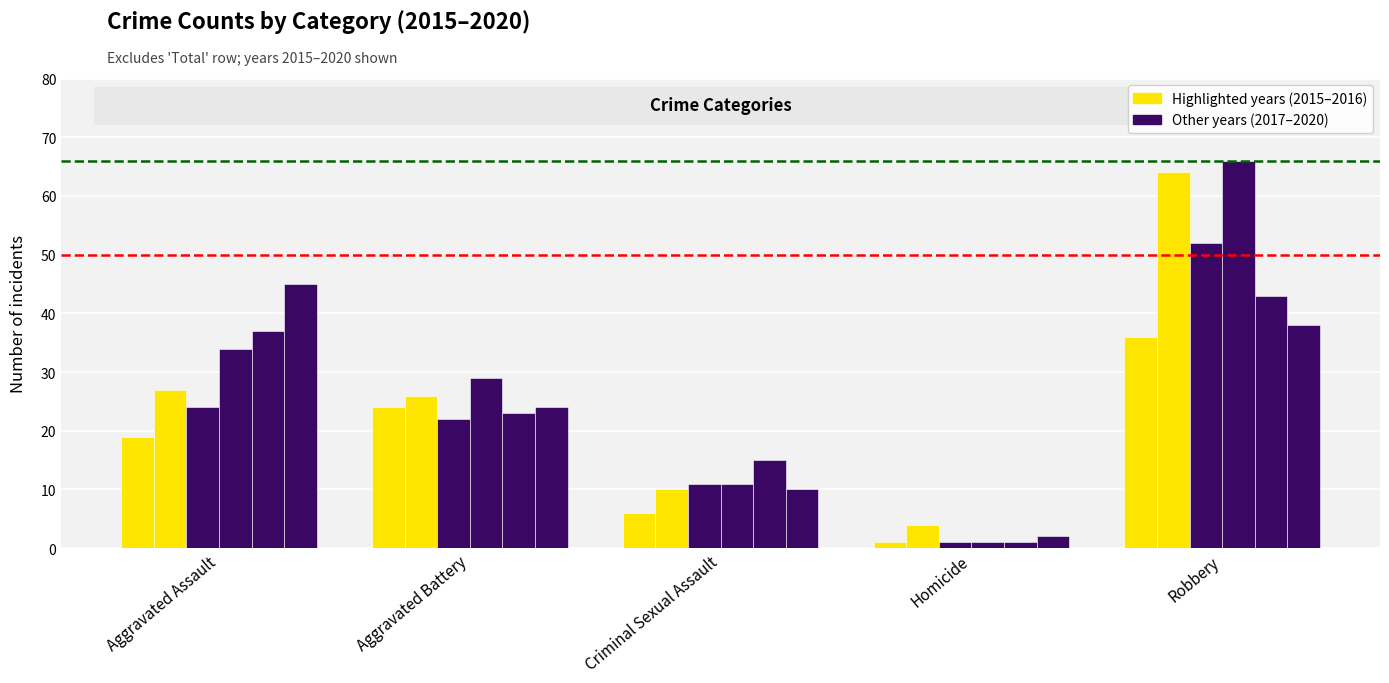

Reading left to right, list all the values displayed in this chart.

2015: Aggravated Assault=19	Aggravated Battery=24	Criminal Sexual Assault=6	Homicide=1	Robbery=36
2016: Aggravated Assault=27	Aggravated Battery=26	Criminal Sexual Assault=10	Homicide=4	Robbery=64
2017: Aggravated Assault=24	Aggravated Battery=22	Criminal Sexual Assault=11	Homicide=1	Robbery=52
2018: Aggravated Assault=34	Aggravated Battery=29	Criminal Sexual Assault=11	Homicide=1	Robbery=66
2019: Aggravated Assault=37	Aggravated Battery=23	Criminal Sexual Assault=15	Homicide=1	Robbery=43
2020: Aggravated Assault=45	Aggravated Battery=24	Criminal Sexual Assault=10	Homicide=2	Robbery=38